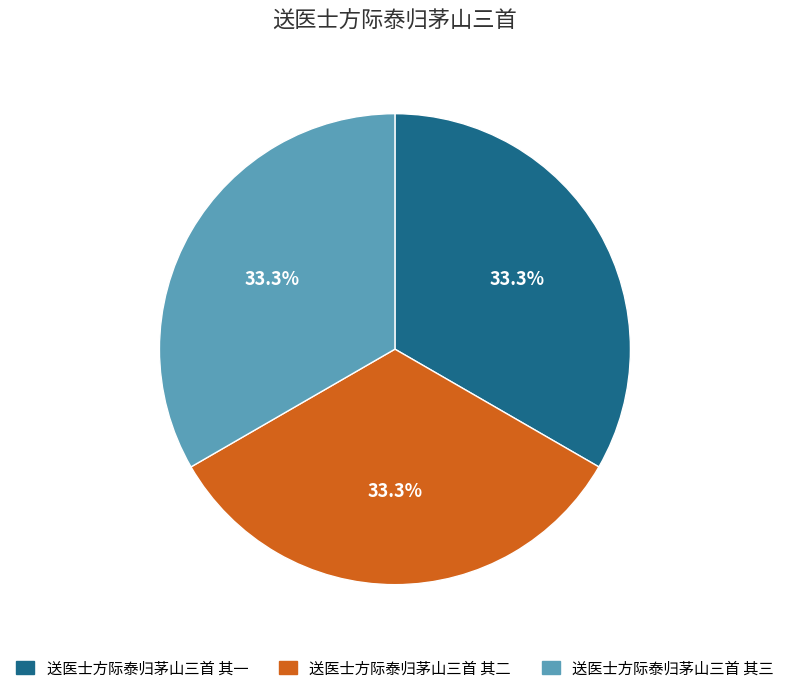

What is the ratio of the value at 送医士方际泰归茅山三首 其三 to the value at 送医士方际泰归茅山三首 其一?

1.0